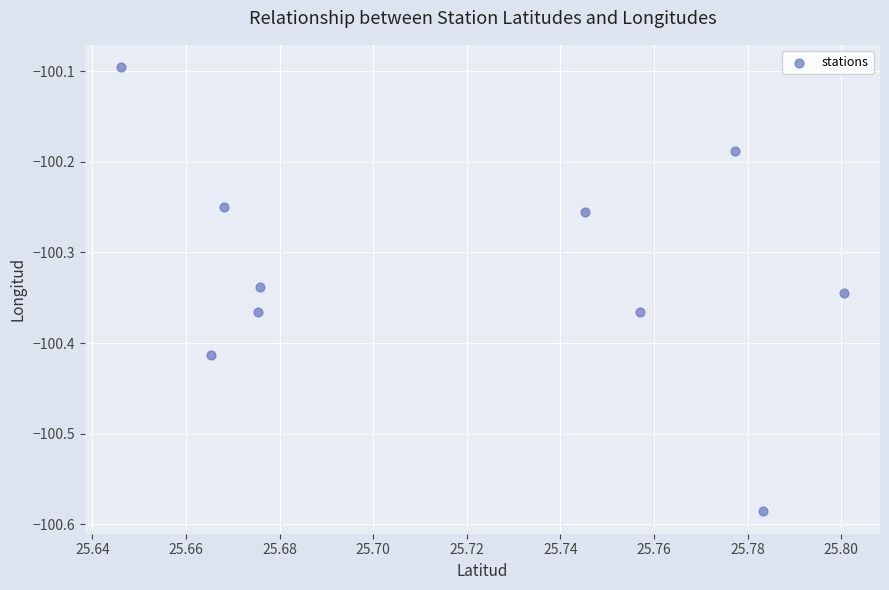

What Y value in the scatter plot is closest to -100?

-100.1